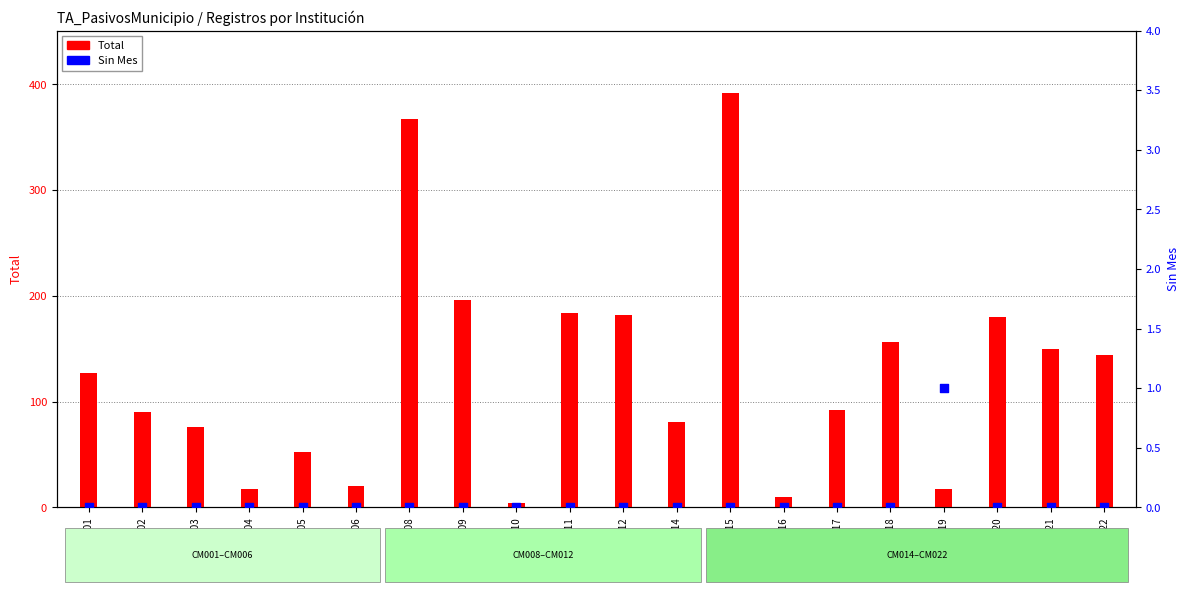

At how many categories does at least one series exceed 282?

2